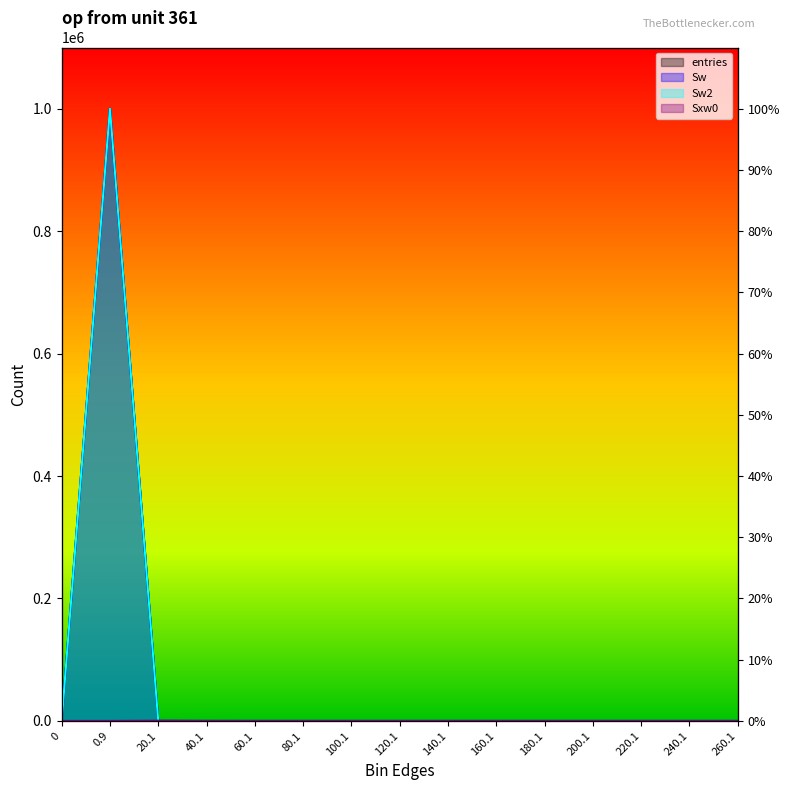

What is the label of the 4th point from the left?

40.1